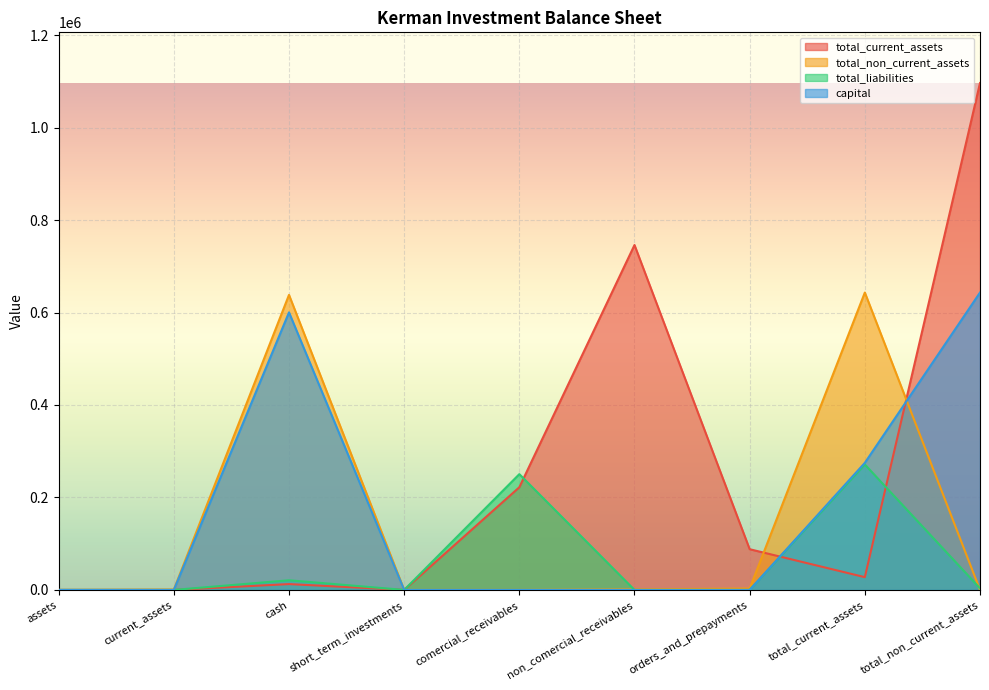

Which series changed the most between comercial_receivables and total_current_assets?

total_non_current_assets